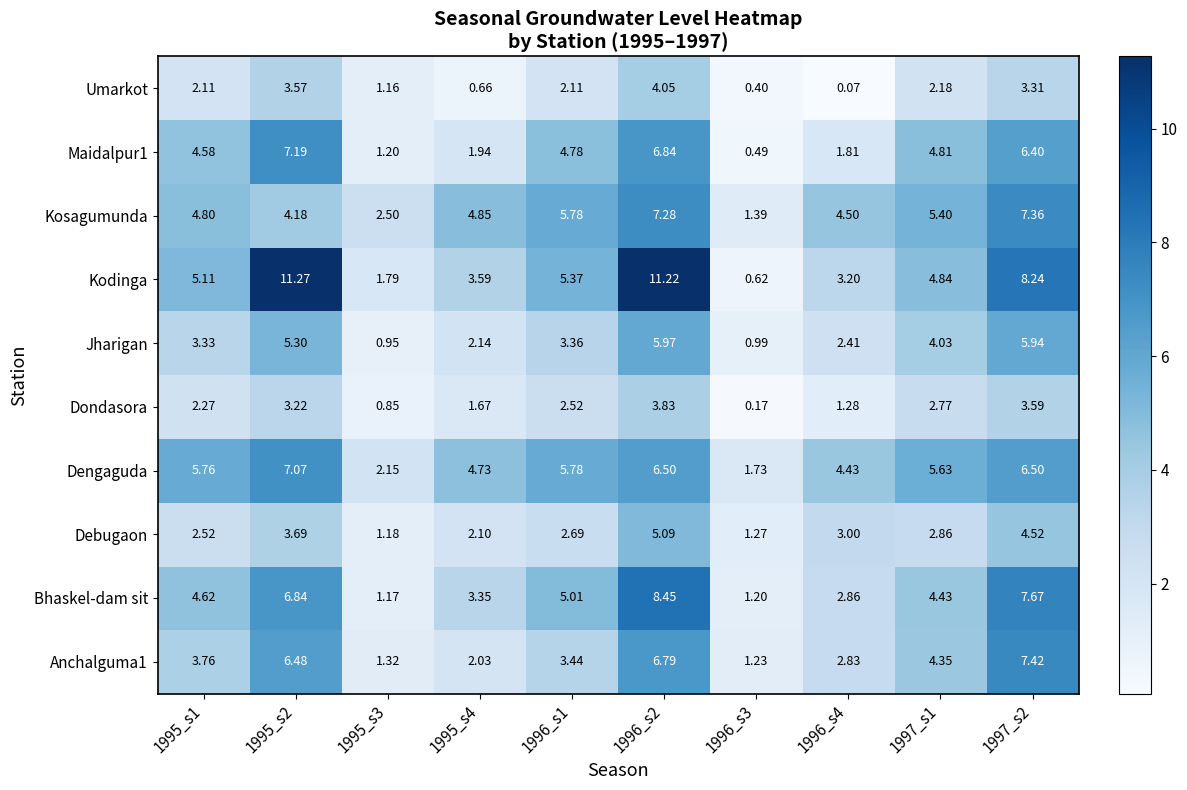

Which label corresponds to the smallest value in the chart?

1996_s4